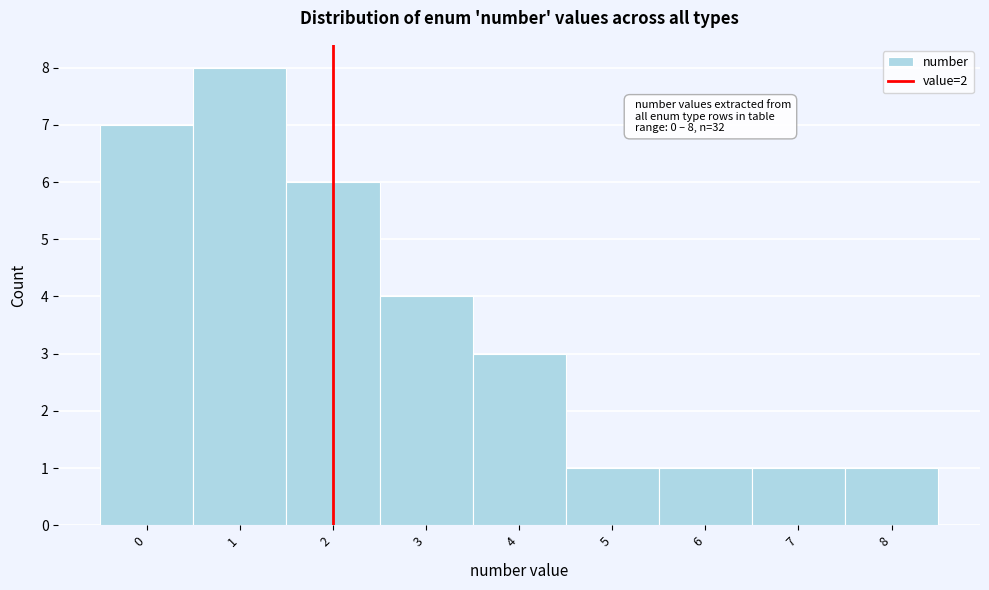

Over which range of the x-axis is the bar tallest?

0.5 to 1.5